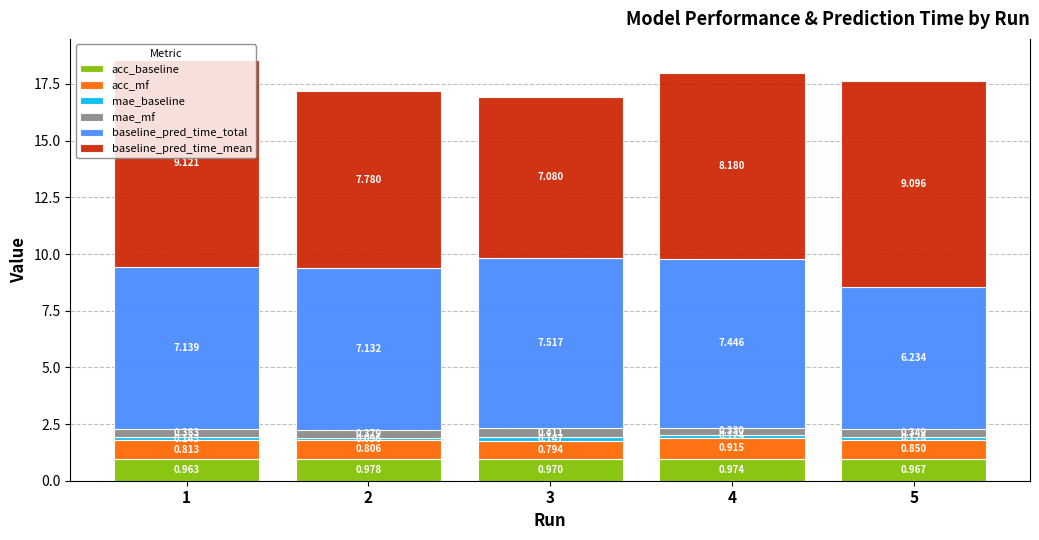

The value of acc_mf at 4 is 0.9. True or false?

True